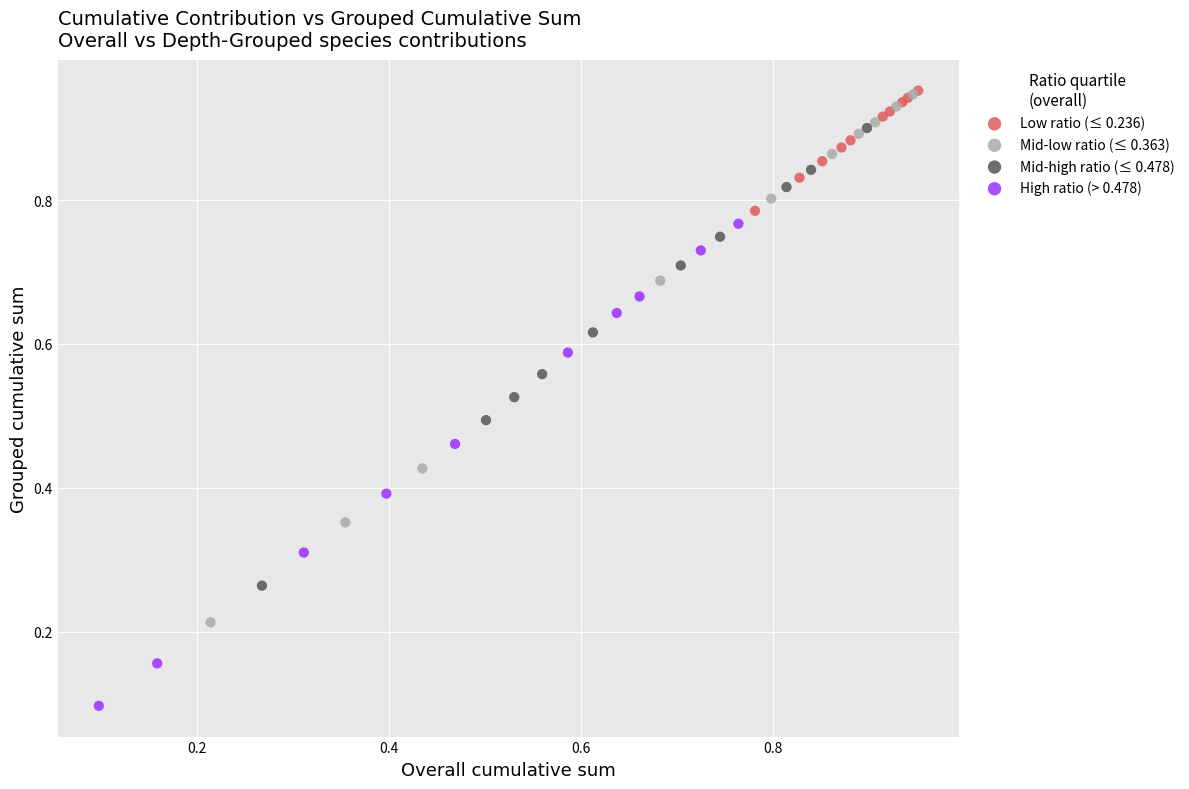

Which series has the widest spread of Y values?

Mid-low ratio (≤ 0.363)